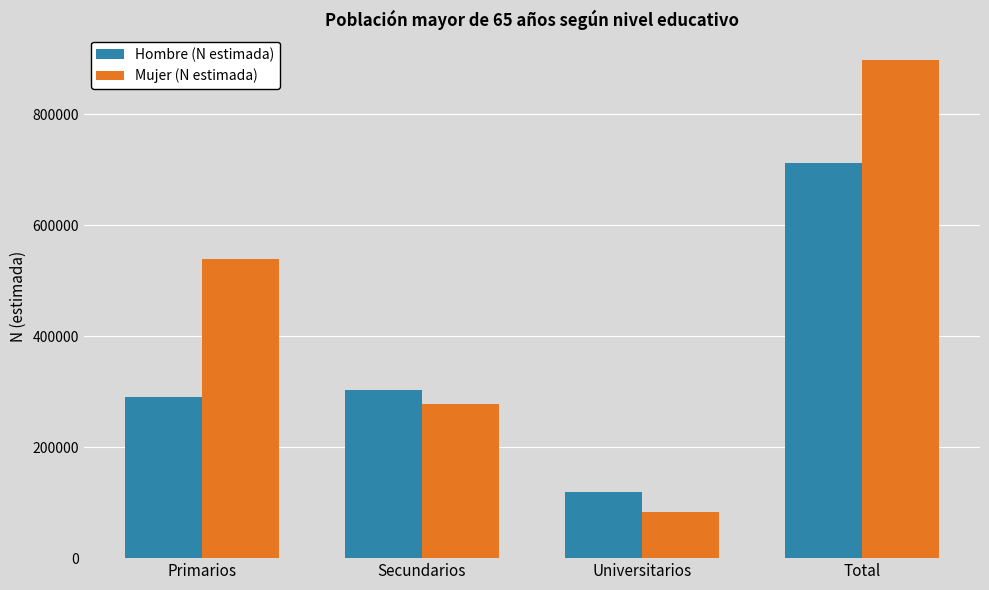

Which category has the highest value across all series?

Total